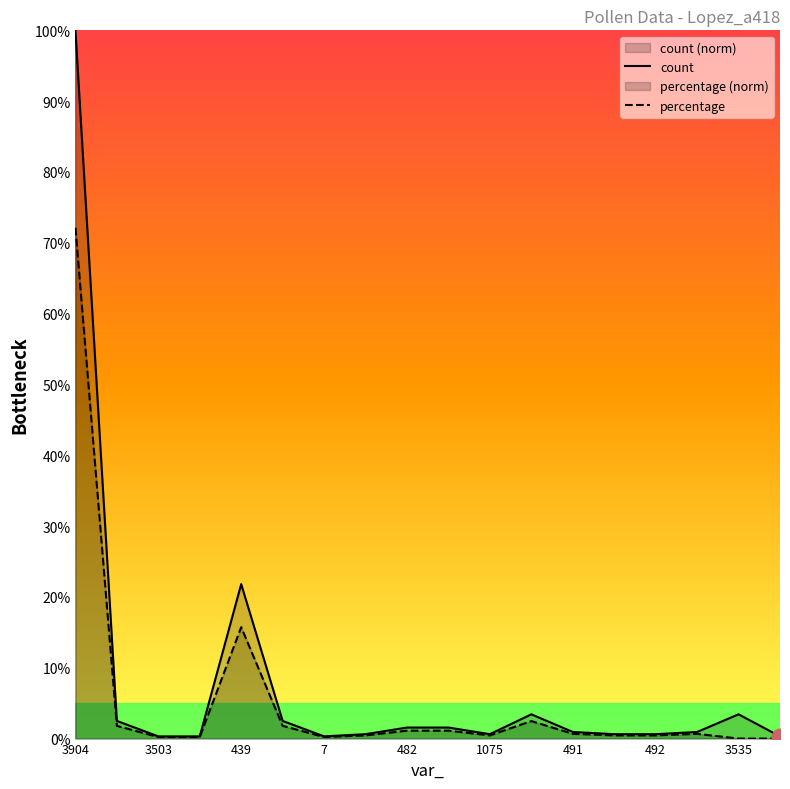

What is the difference between the maximum and minimum values in the count series?

99.7